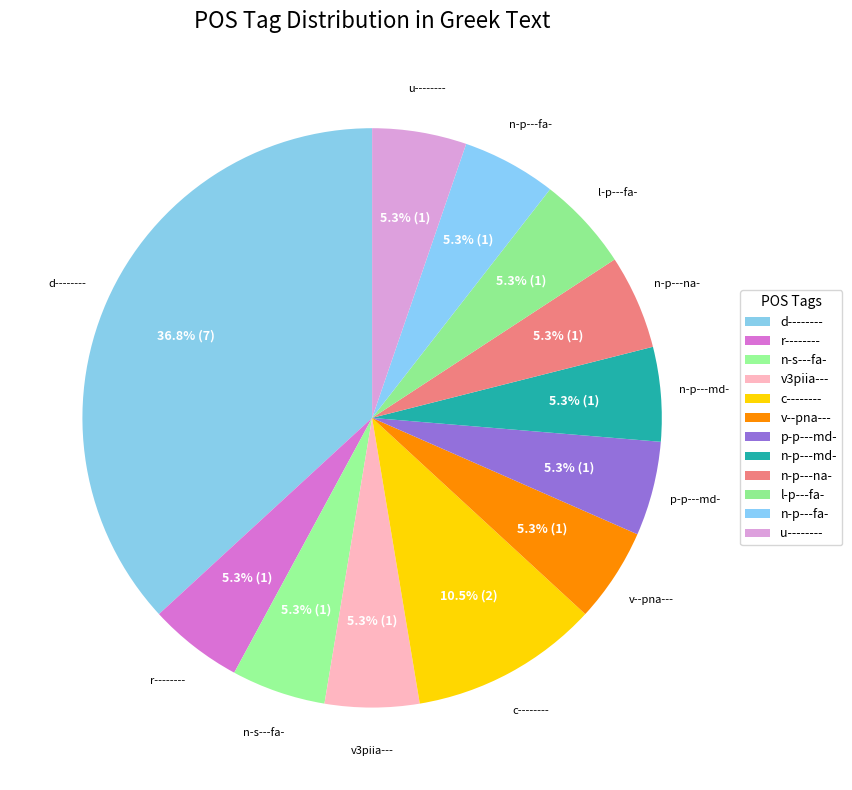

Count the number of slices in the pie.

12